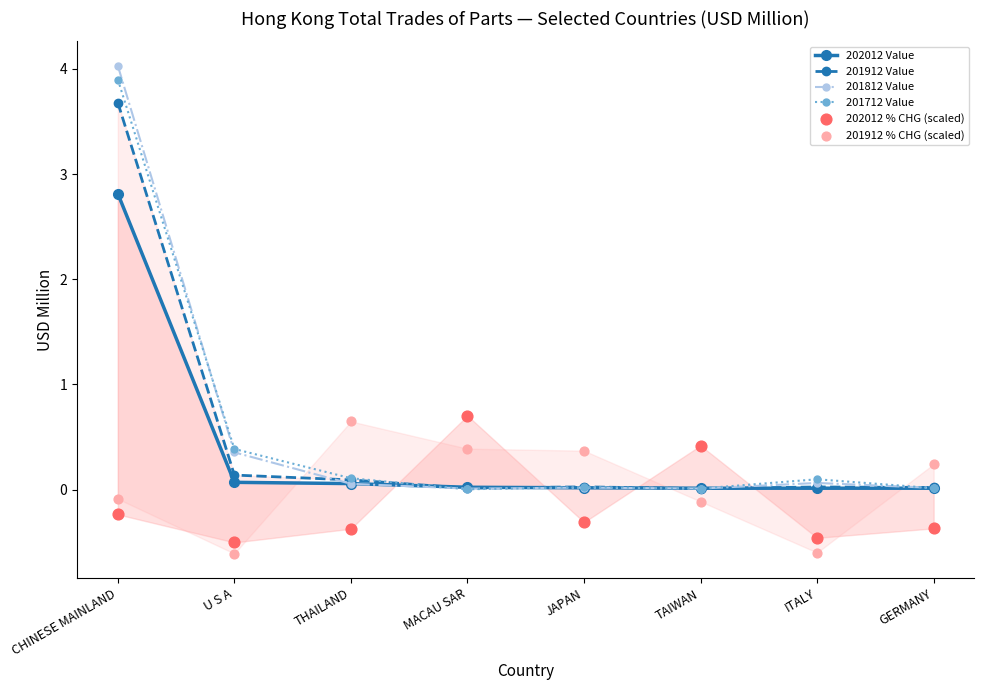

Which series has the largest Y range (max minus min)?

201812 Value